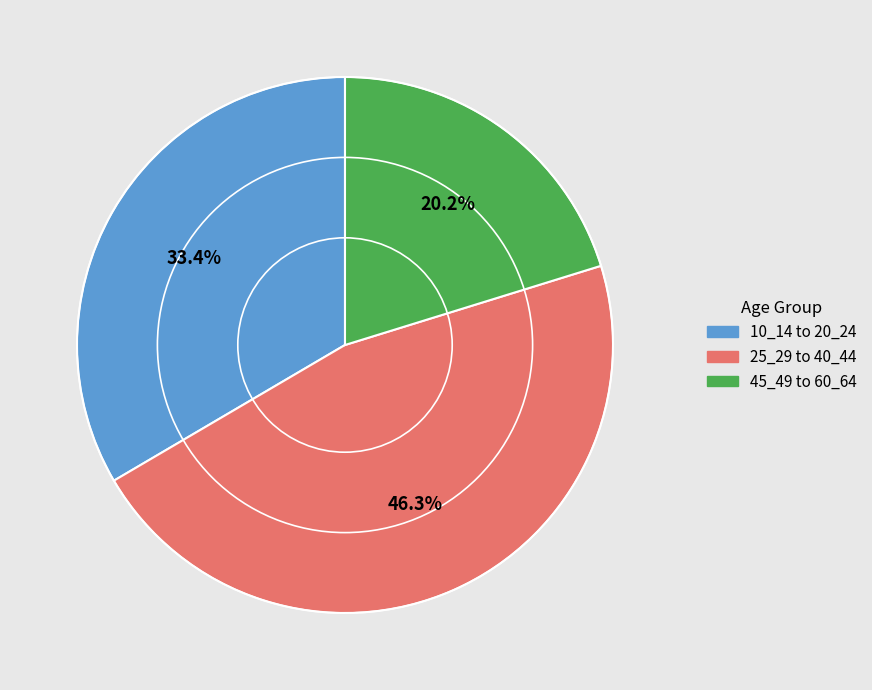

What percentage is NOT represented by 10_14 to 20_24?

66.6%